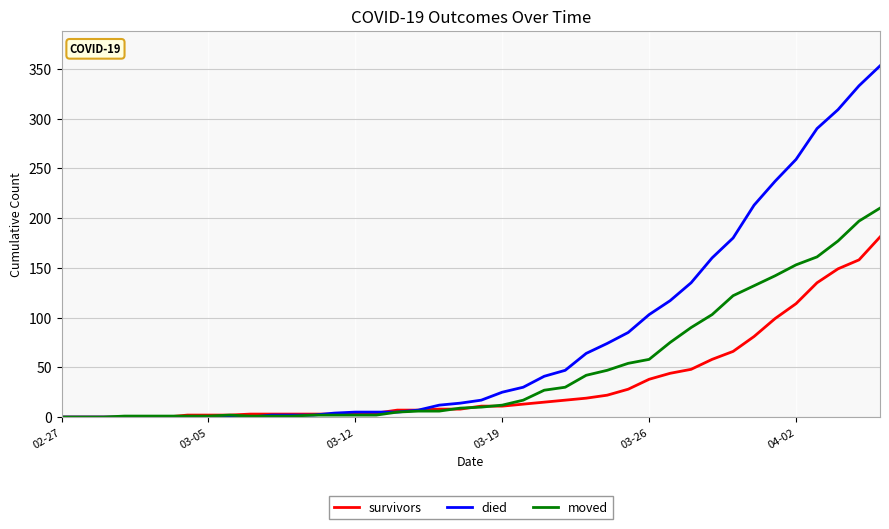

What is the maximum value shown in the chart?

353